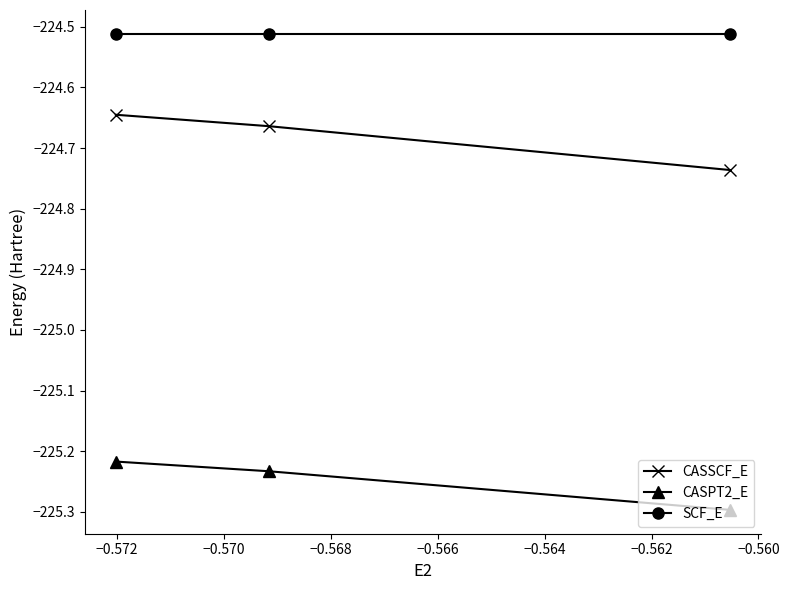

At how many categories does at least one series exceed -225?

3